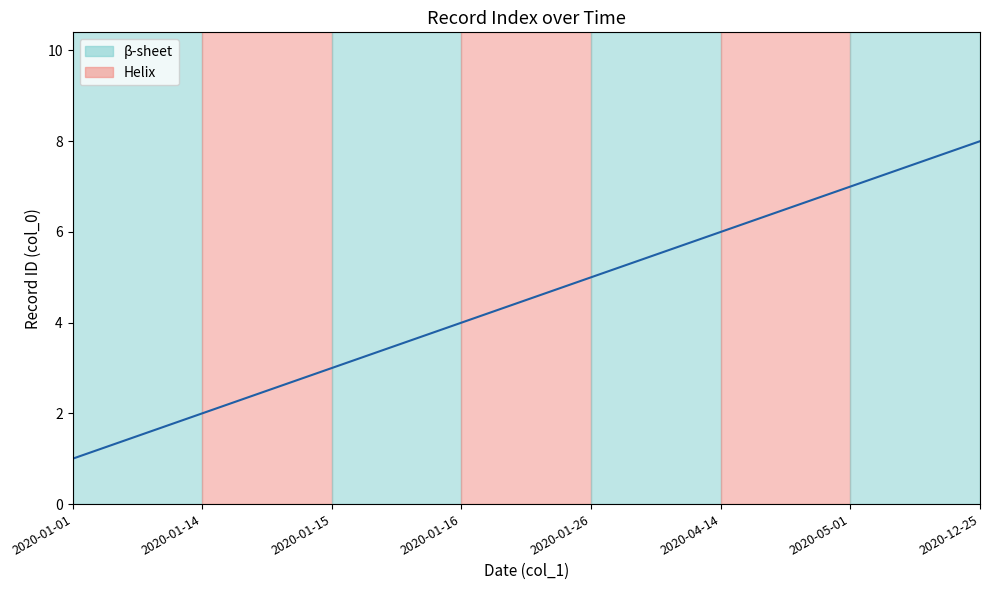

What is the change in value from 2020-01-16 to 2020-12-25?

+4